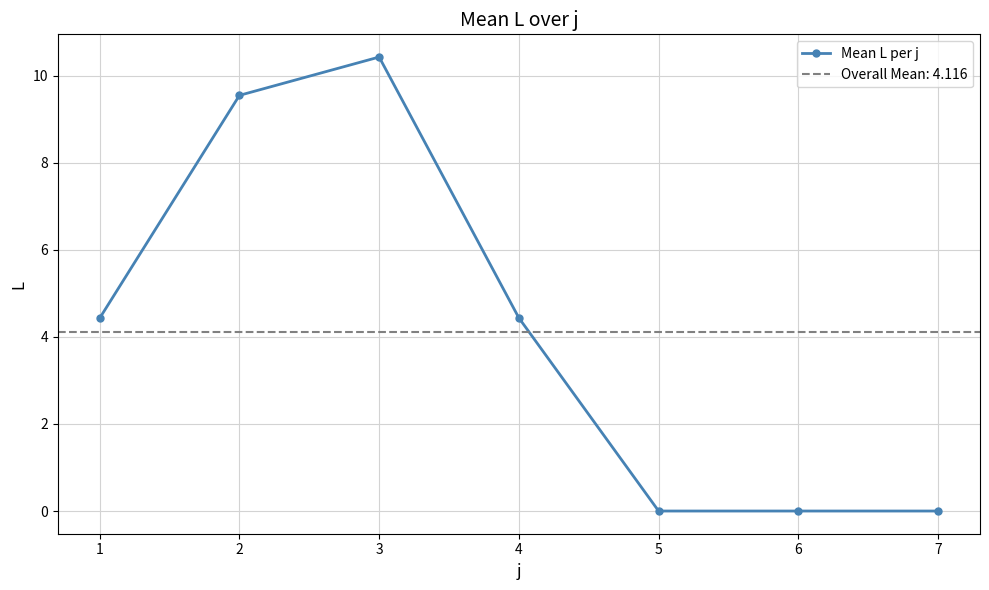

Reading left to right, what are all the values shown in this chart?

1=4.4	2=9.6	3=10.4	4=4.4	5=0.0	6=0.0	7=0.0